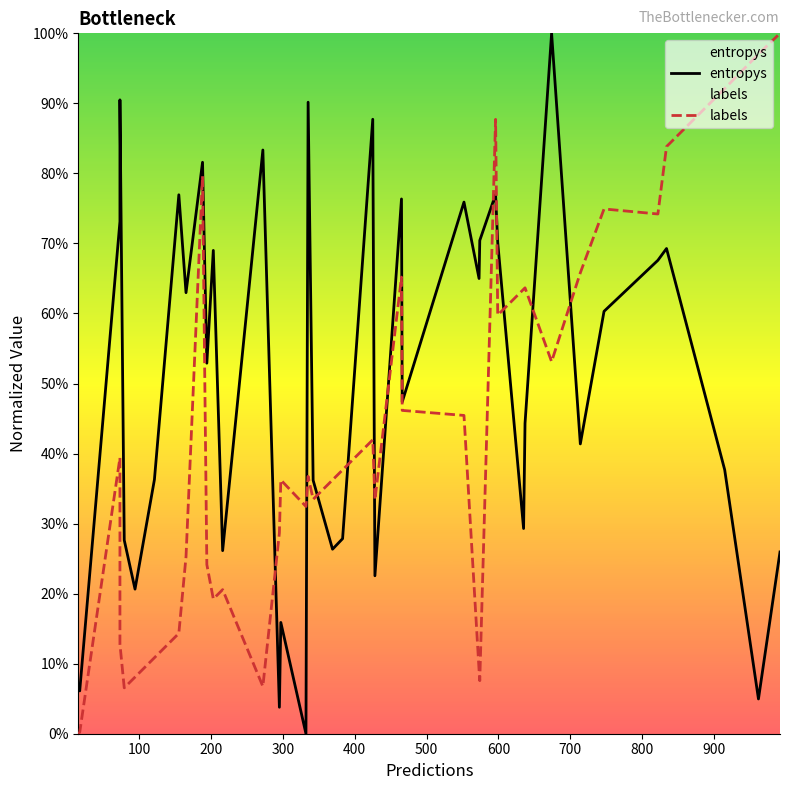

Rank the series by their maximum value, from lowest to highest.

entropys, labels